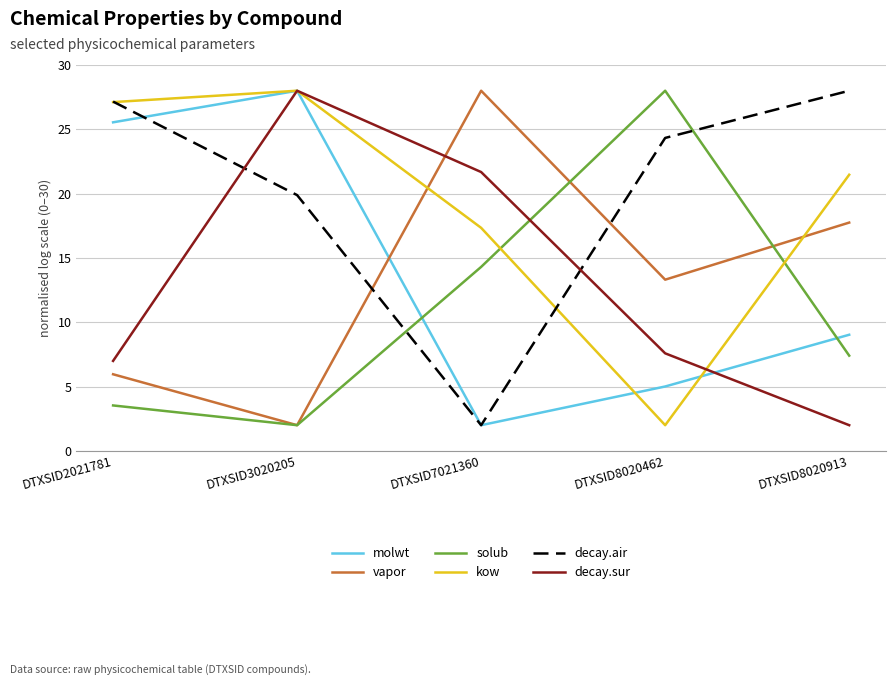

How many lines are shown in the chart?

6